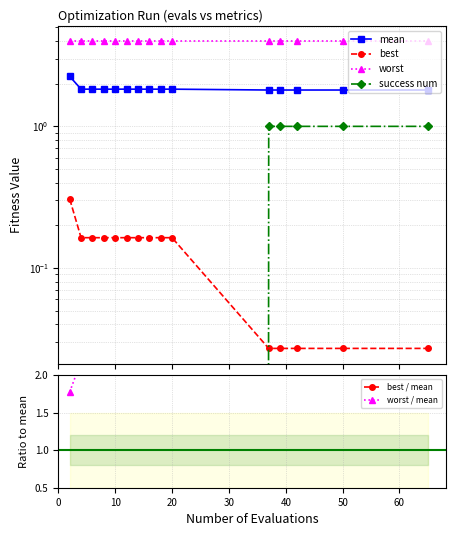

Reading left to right, extract all data points from this chart.

mean: 2.3	1.8	1.8	1.8	1.8	1.8	1.8	1.8	1.8	1.8	1.8	1.8	1.8	1.8	1.8
best: 0.3	0.2	0.2	0.2	0.2	0.2	0.2	0.2	0.2	0.2	0.0	0.0	0.0	0.0	0.0
worst: 4.0	4.0	4.0	4.0	4.0	4.0	4.0	4.0	4.0	4.0	4.0	4.0	4.0	4.0	4.0
success num: 0.0	0.0	0.0	0.0	0.0	0.0	0.0	0.0	0.0	0.0	1.0	1.0	1.0	1.0	1.0
best / mean: 0.1	0.1	0.1	0.1	0.1	0.1	0.1	0.1	0.1	0.1	0.0	0.0	0.0	0.0	0.0
worst / mean: 1.8	2.2	2.2	2.2	2.2	2.2	2.2	2.2	2.2	2.2	2.2	2.2	2.2	2.2	2.2